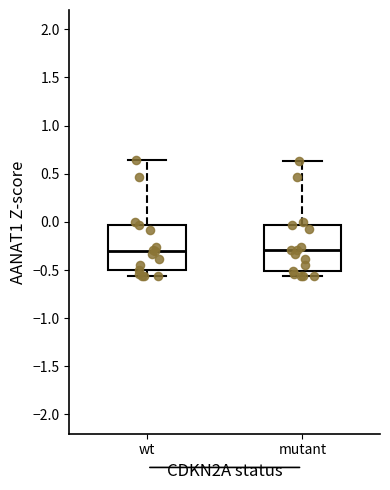

Where is the lower edge of the box for mutant on the y-axis? The values are not printed on the chart, so give them approximately, as read against the axis.

-0.50